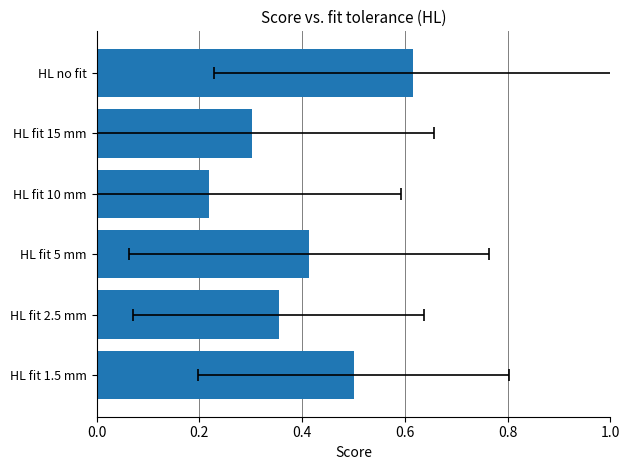

What is the difference between the second highest and second lowest values?

0.2